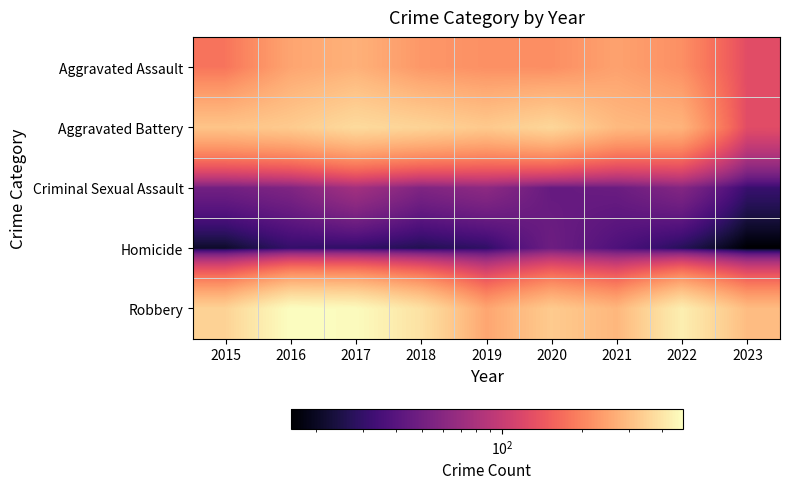

Reading right to left, list all the values displayed in this chart.

Aggravated Assault: 2023=128	2022=216	2021=246	2020=214	2019=217	2018=229	2017=275	2016=252	2015=179
Aggravated Battery: 2023=127	2022=280	2021=293	2020=361	2019=327	2018=353	2017=371	2016=331	2015=315
Criminal Sexual Assault: 2023=31	2022=58	2021=47	2020=45	2019=63	2018=56	2017=75	2016=56	2015=50
Homicide: 2023=16	2022=27	2021=37	2020=48	2019=29	2018=26	2017=29	2016=30	2015=21
Robbery: 2023=298	2022=428	2021=286	2020=331	2019=253	2018=390	2017=469	2016=478	2015=350